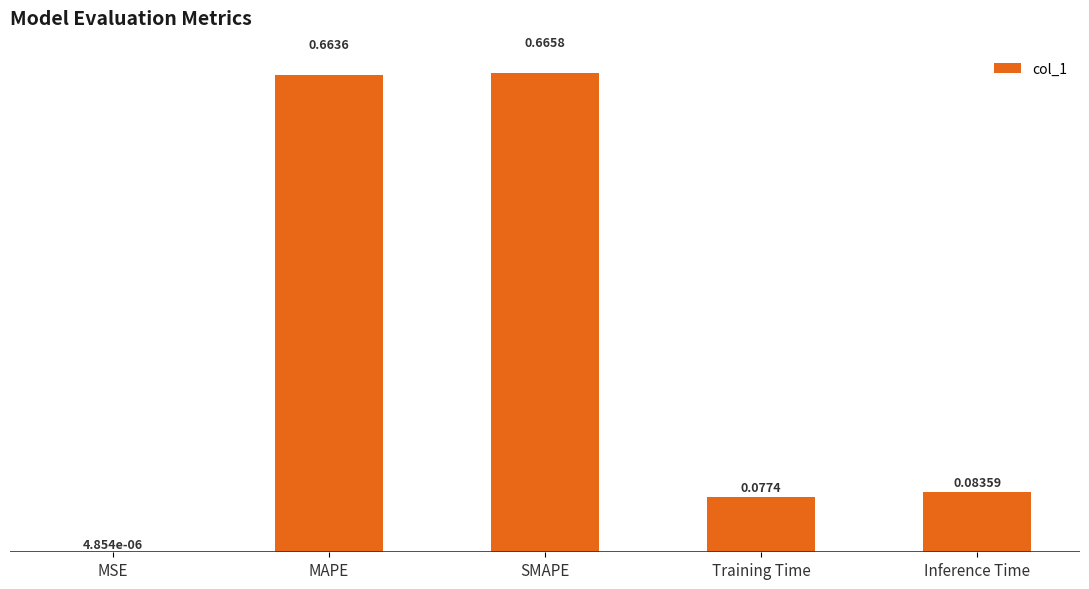

Where is the data nearest to the value 0?

MSE